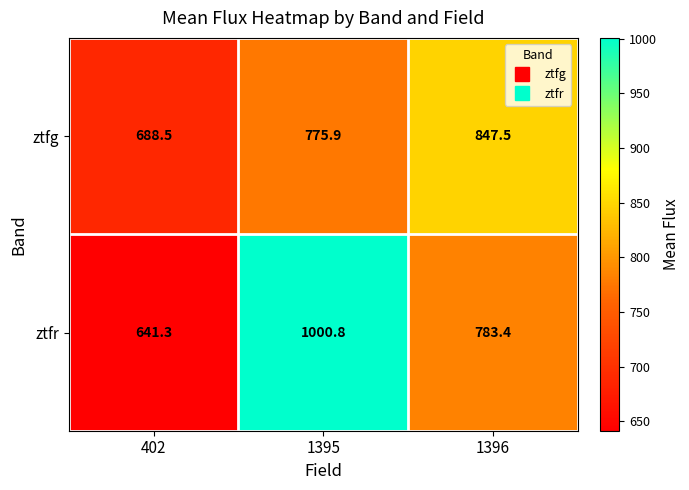

At which label is ztfr closest to 821?

1396